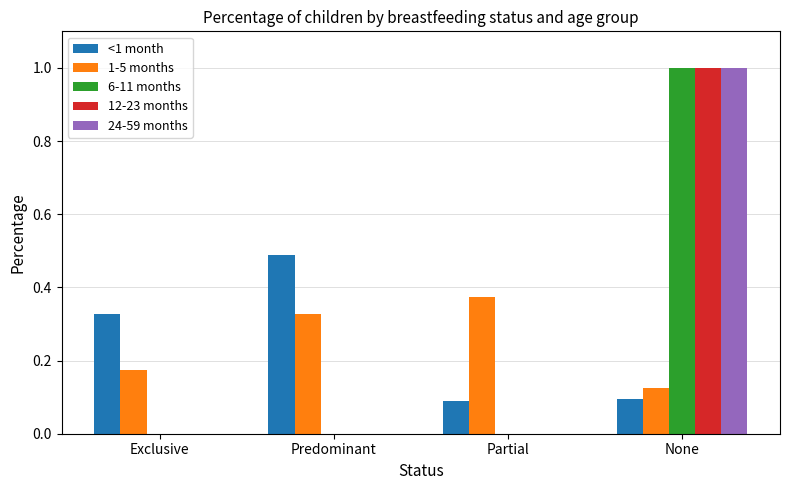

What is the sum of all <1 month values?

1.0